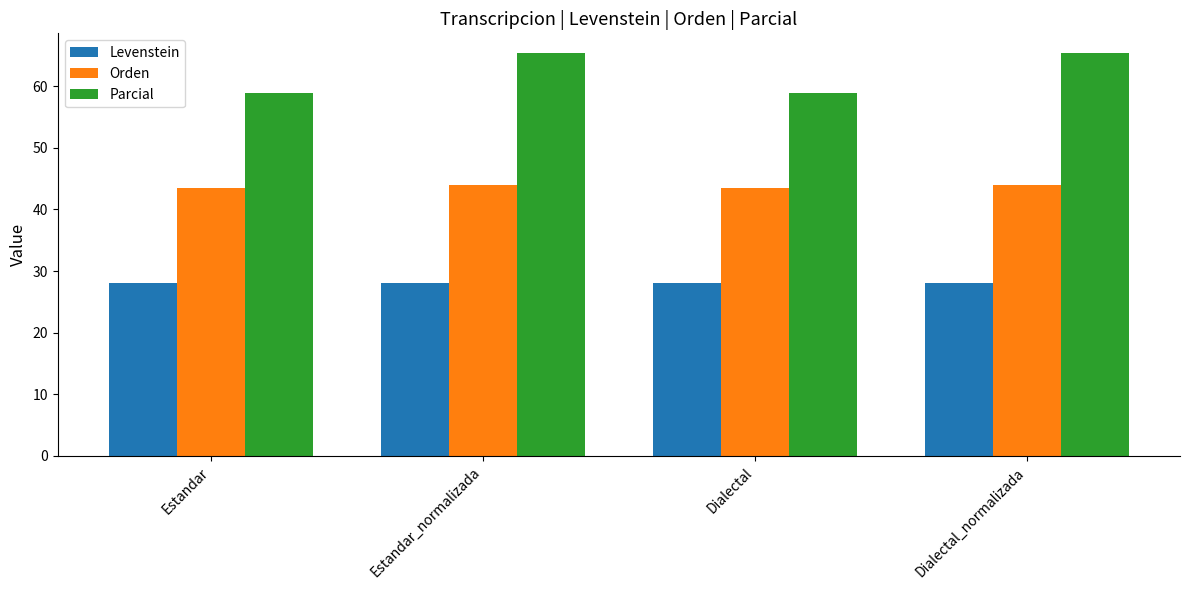

What is the approximate value of Orden at Estandar?

43.5